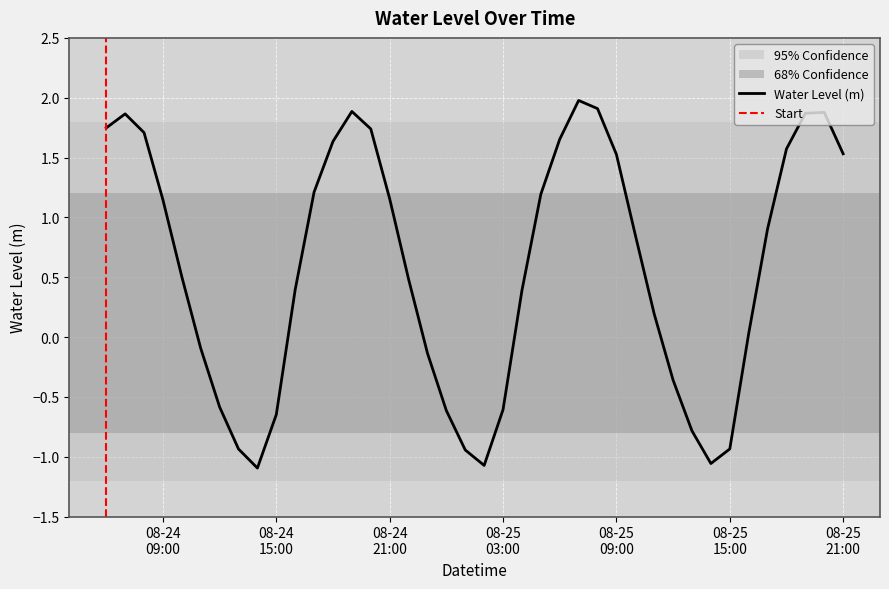

List the labels in order of value, smallest first.

2025-08-24 14:00, 2025-08-25 02:00, 2025-08-25 14:00, 2025-08-25 01:00, 2025-08-24 13:00, 2025-08-25 15:00, 2025-08-25 13:00, 2025-08-24 15:00, 2025-08-25 00:00, 2025-08-25 03:00, 2025-08-24 12:00, 2025-08-25 12:00, 2025-08-24 23:00, 2025-08-24 11:00, 2025-08-25 16:00, 2025-08-25 11:00, 2025-08-25 04:00, 2025-08-24 16:00, 2025-08-24 22:00, 2025-08-24 10:00, 2025-08-25 10:00, 2025-08-25 17:00, 2025-08-24 09:00, 2025-08-24 21:00, 2025-08-25 05:00, 2025-08-24 17:00, 2025-08-25 09:00, 2025-08-25 21:00, 2025-08-25 18:00, 2025-08-24 18:00, 2025-08-25 06:00, 2025-08-24 08:00, 2025-08-24 20:00, 2025-08-24 06:00, 2025-08-24 07:00, 2025-08-25 19:00, 2025-08-25 20:00, 2025-08-24 19:00, 2025-08-25 08:00, 2025-08-25 07:00